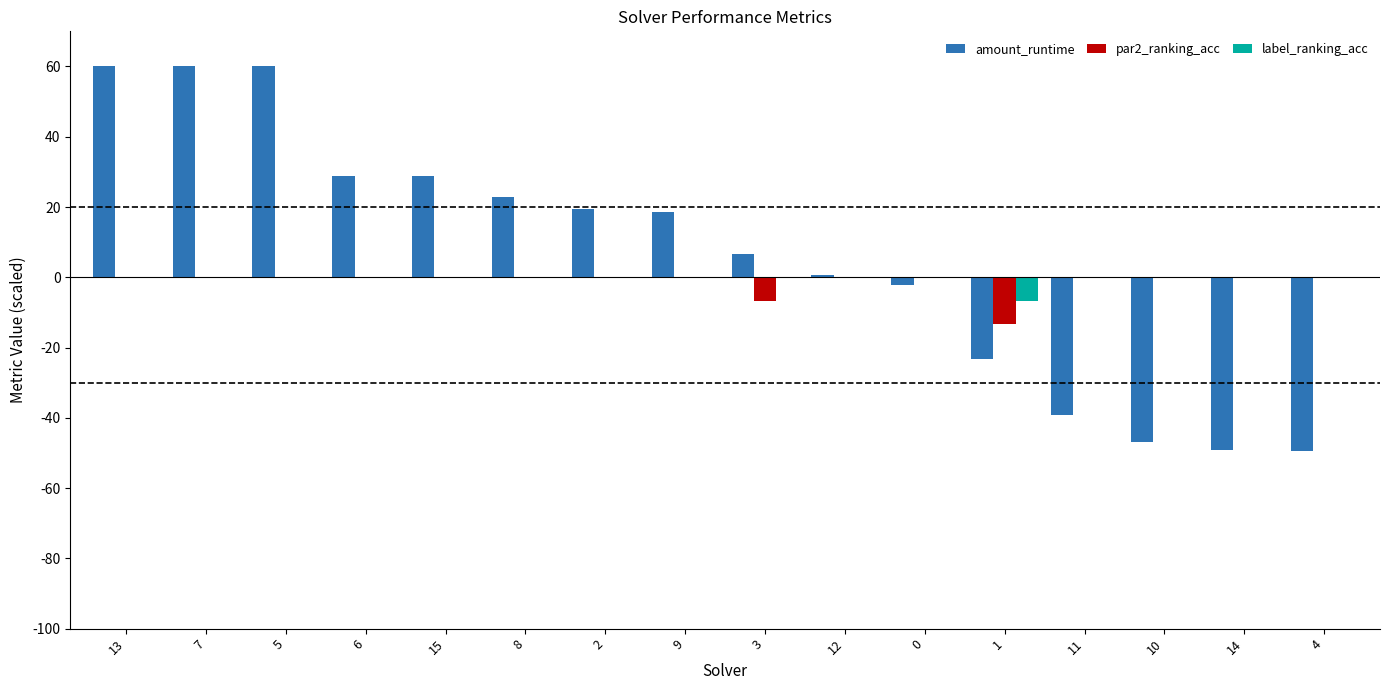

Are the bars horizontal?

No